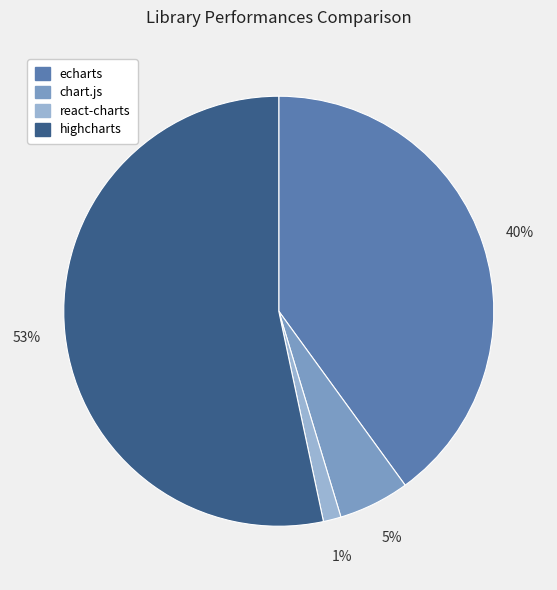

To the nearest percent, what is the average slice percentage?

25%